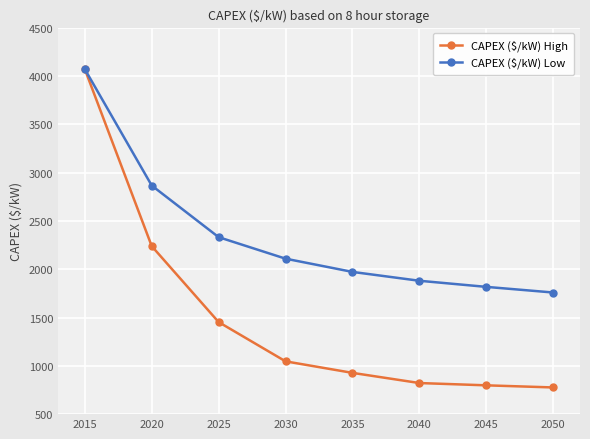

At how many categories does at least one series exceed 1397?

8